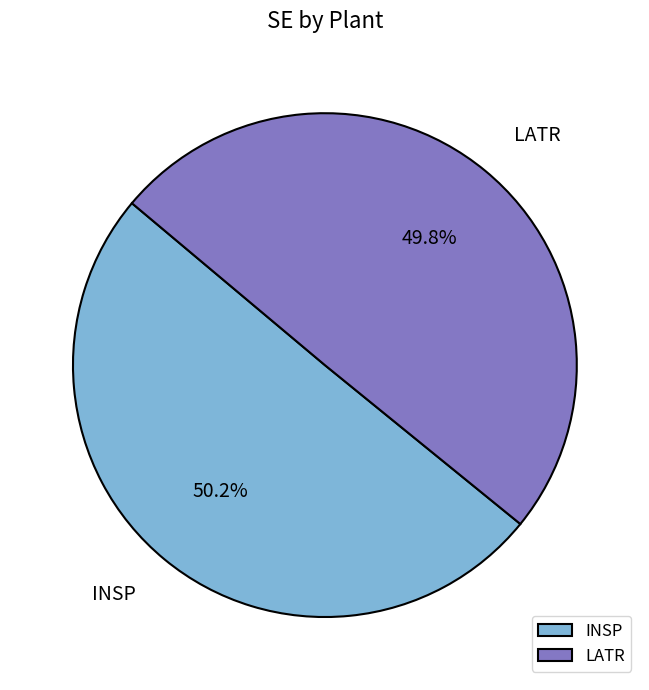

What percentage do INSP and LATR together represent?

100.0%